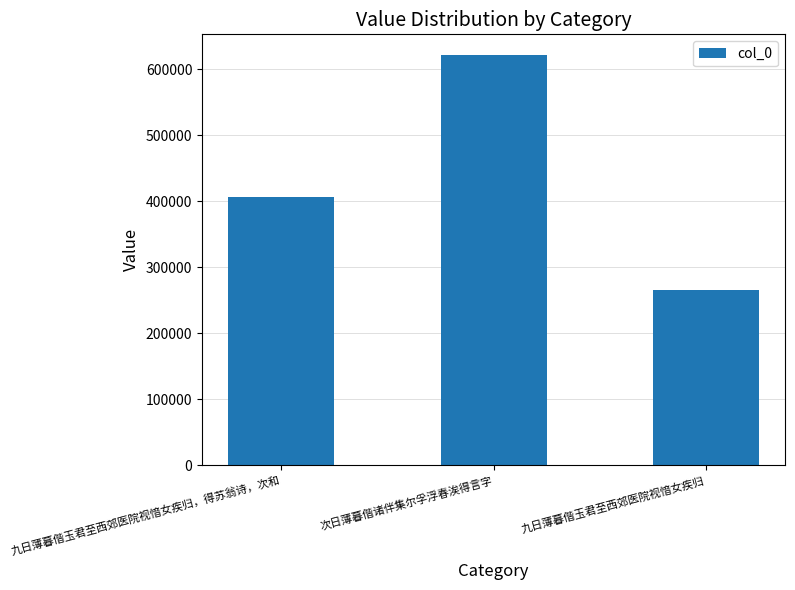

True or false: the data shows 353271 at 次日薄暮偕诸伴集尔孚浮春涘得言字.

False